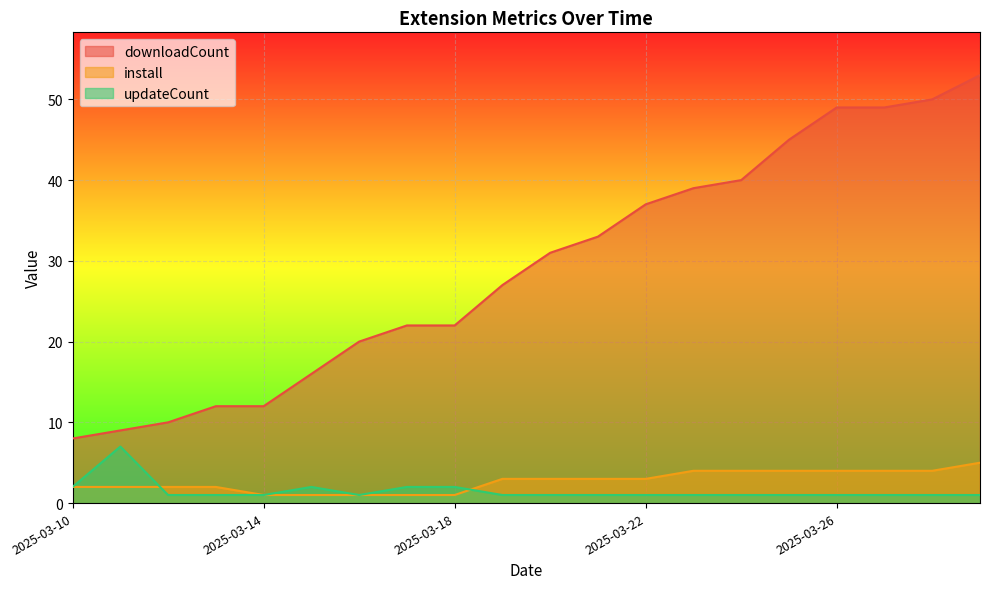

What is the average value of the install series?

3